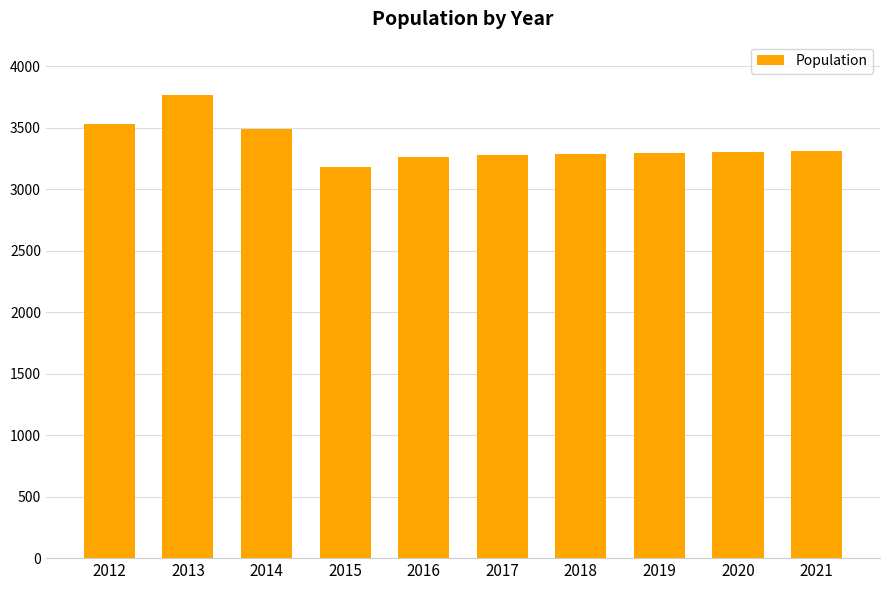

The value at 2012 is 2286. True or false?

False